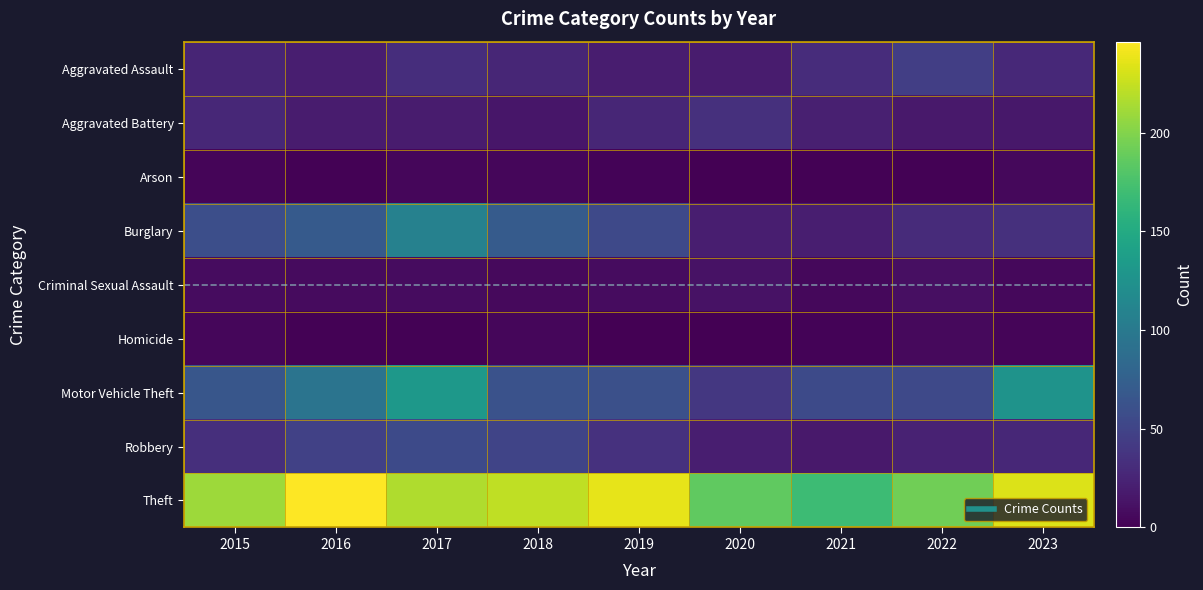

Rank the series by their maximum value, from highest to lowest.

Theft, Motor Vehicle Theft, Burglary, Robbery, Aggravated Assault, Aggravated Battery, Criminal Sexual Assault, Homicide, Arson